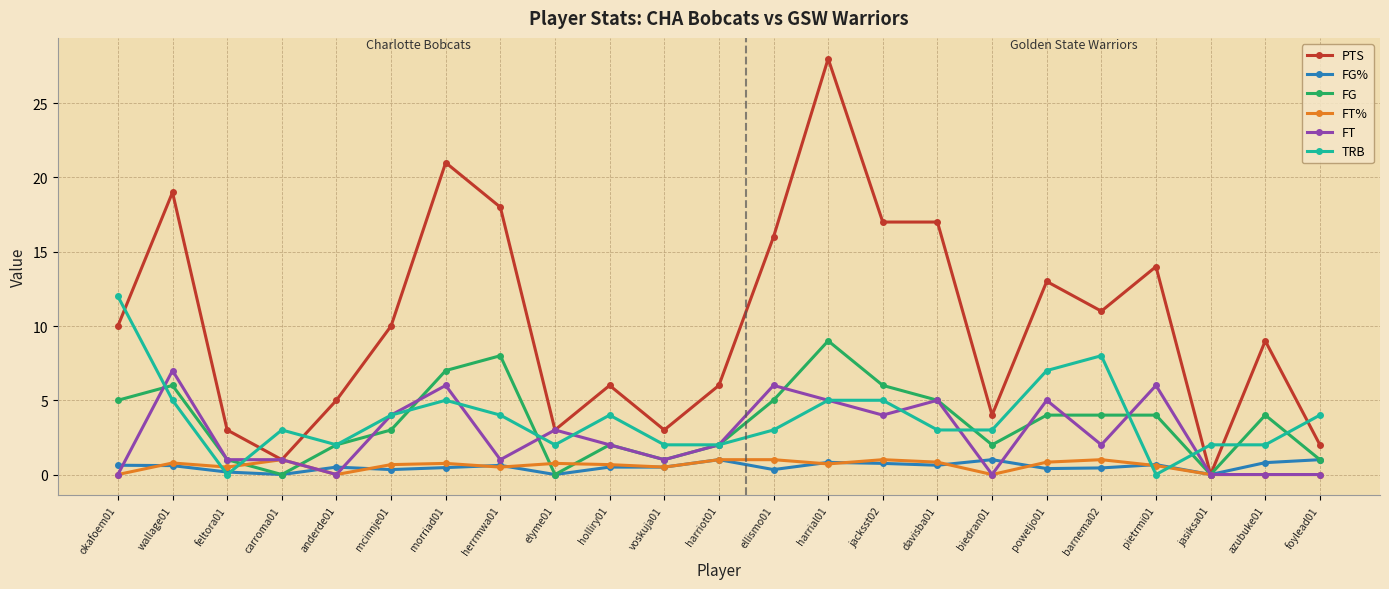

Count the number of data series in this chart.

6